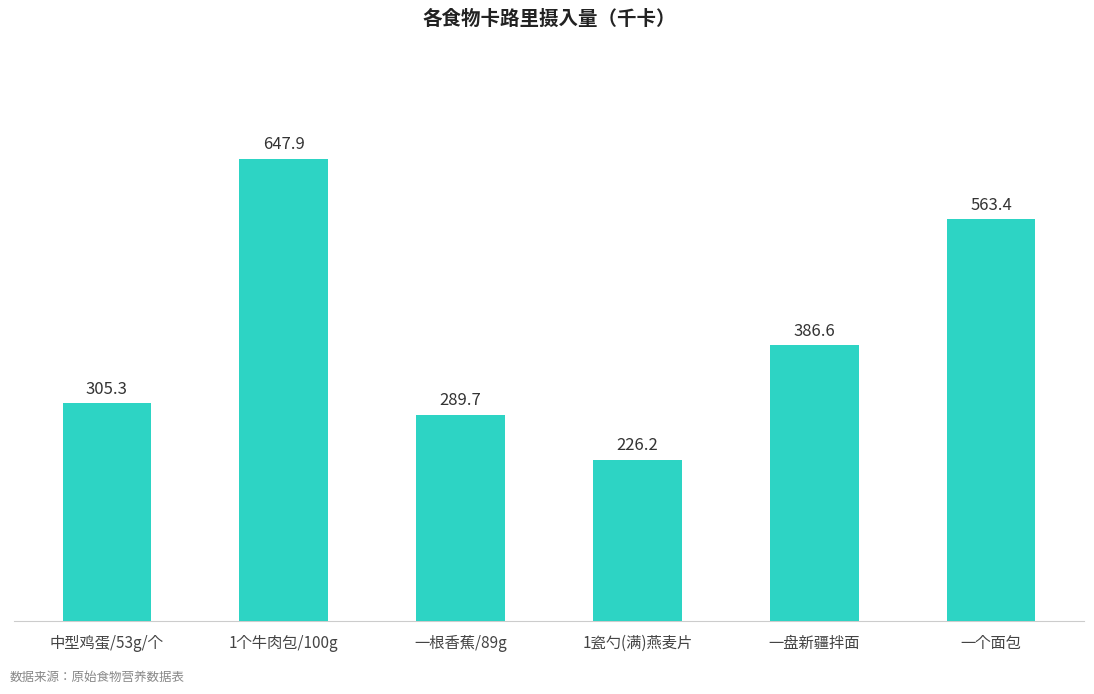

True or false: the data shows 514.4 at 一根香蕉/89g.

False